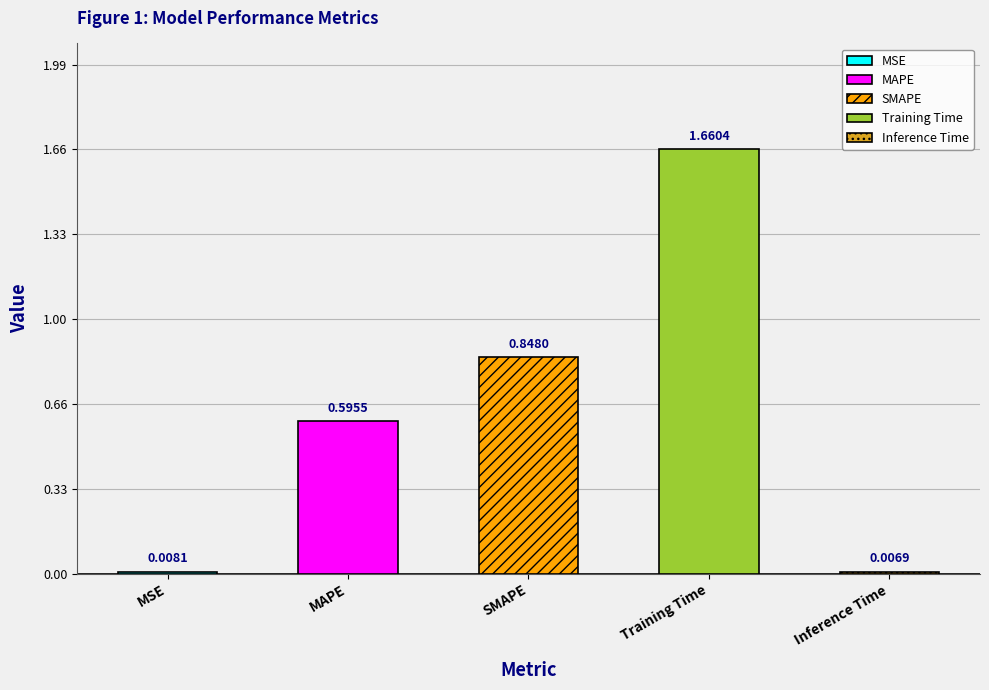

List the labels in order of value, smallest first.

Inference Time, MSE, MAPE, SMAPE, Training Time